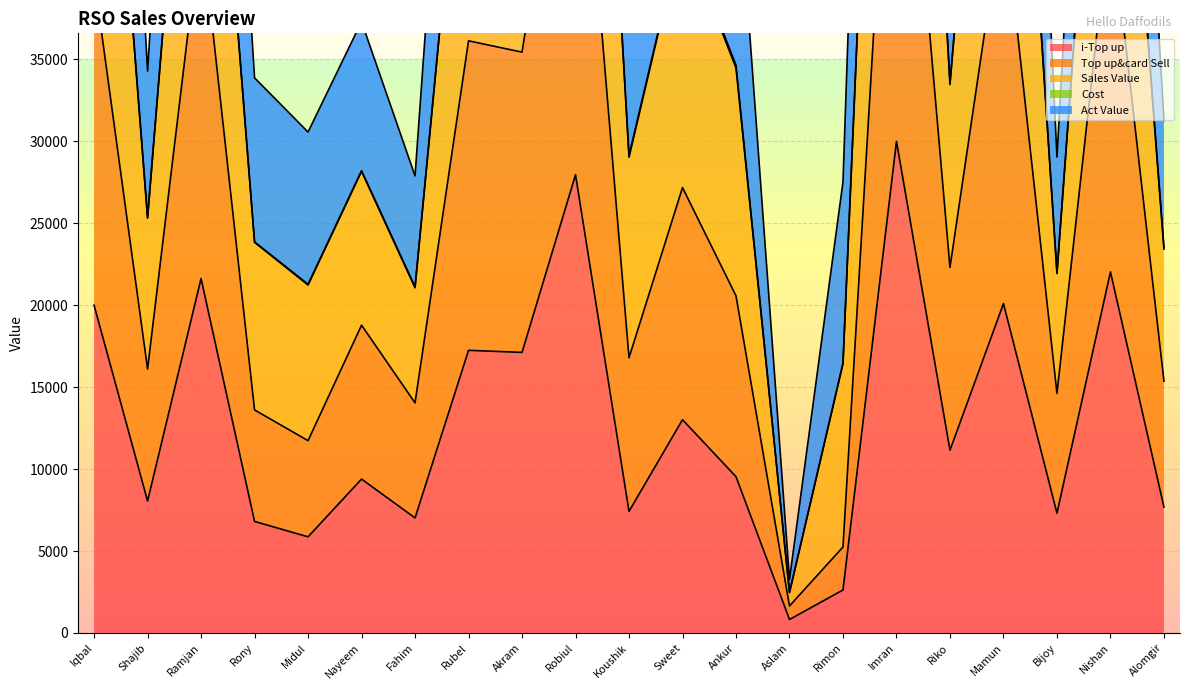

True or false: Sales Value and i-Top up intersect in this chart.

False